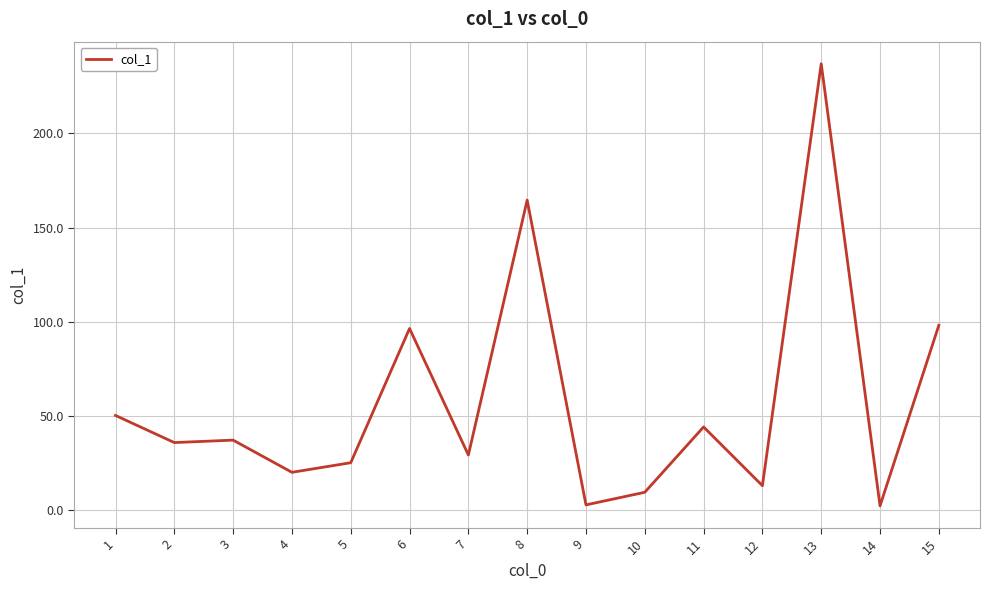

True or false: the data has more than 2 interior local peaks.

True